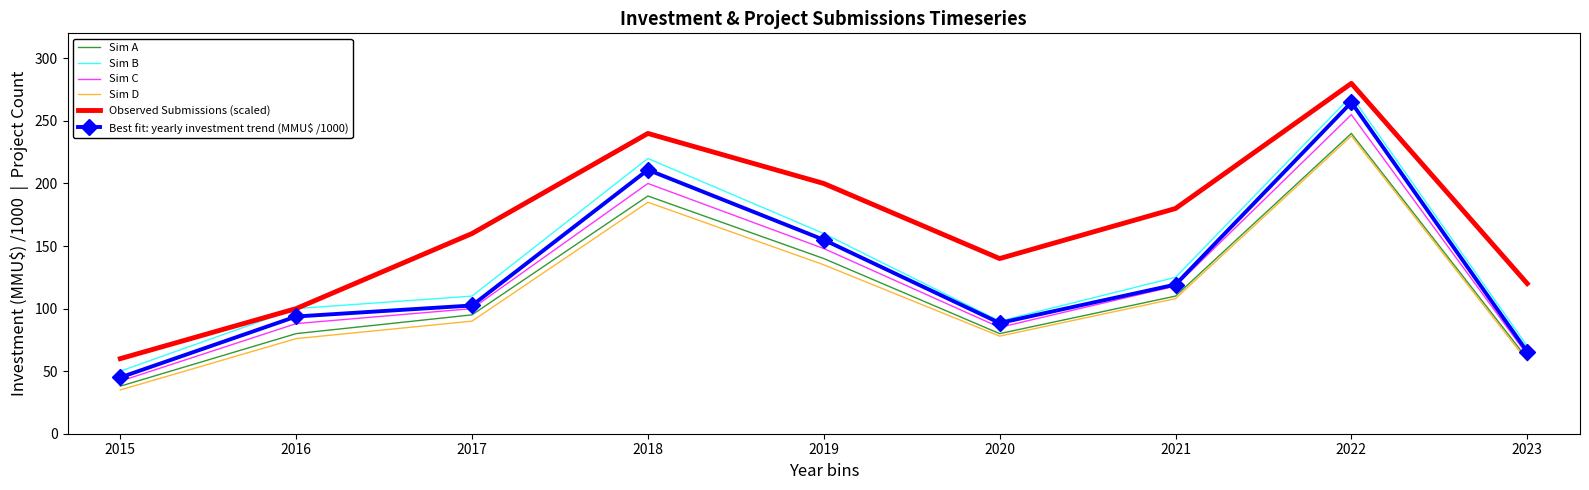

Where is the first local maximum for Observed Submissions (scaled)?

2018